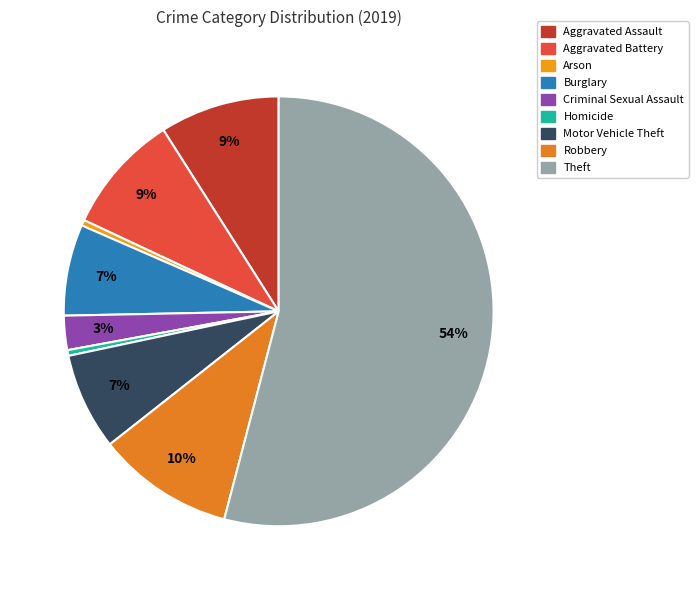

Which category accounts for the majority?

Theft